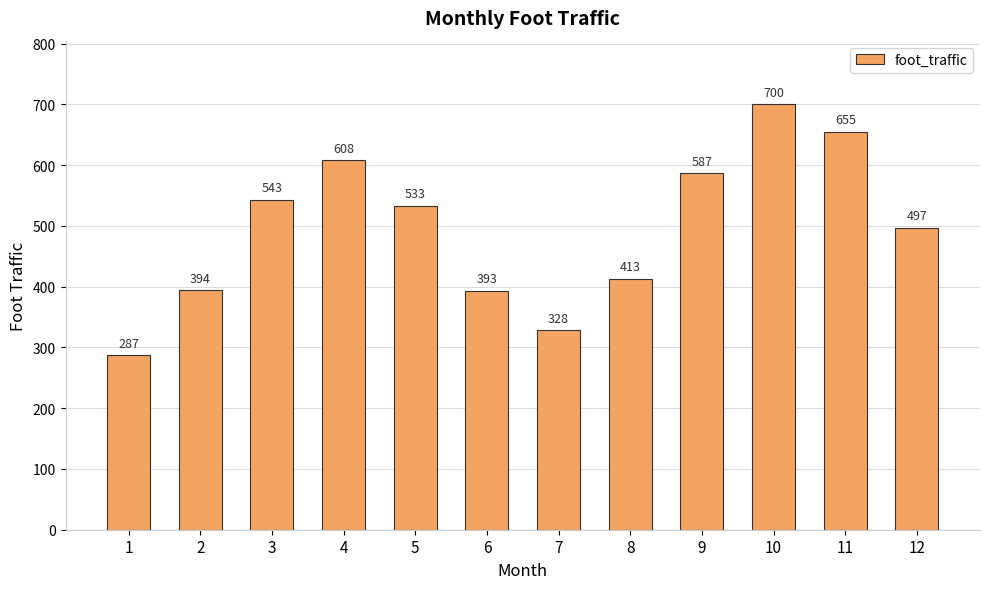

What is the change in value from 4 to 6?

-215